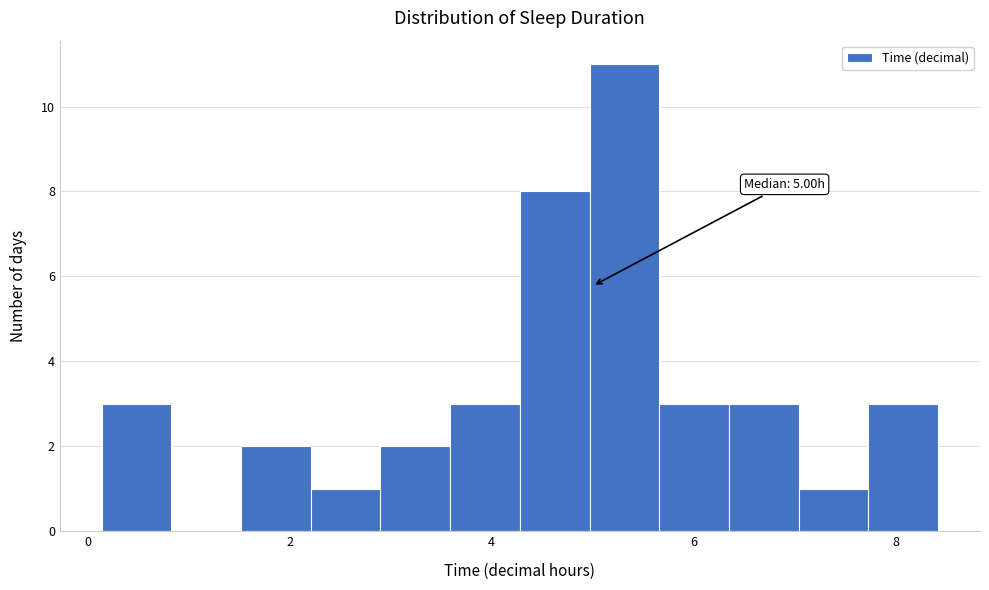

Read against the x-axis, roughly where is the centre of the tallest bar?

5.4